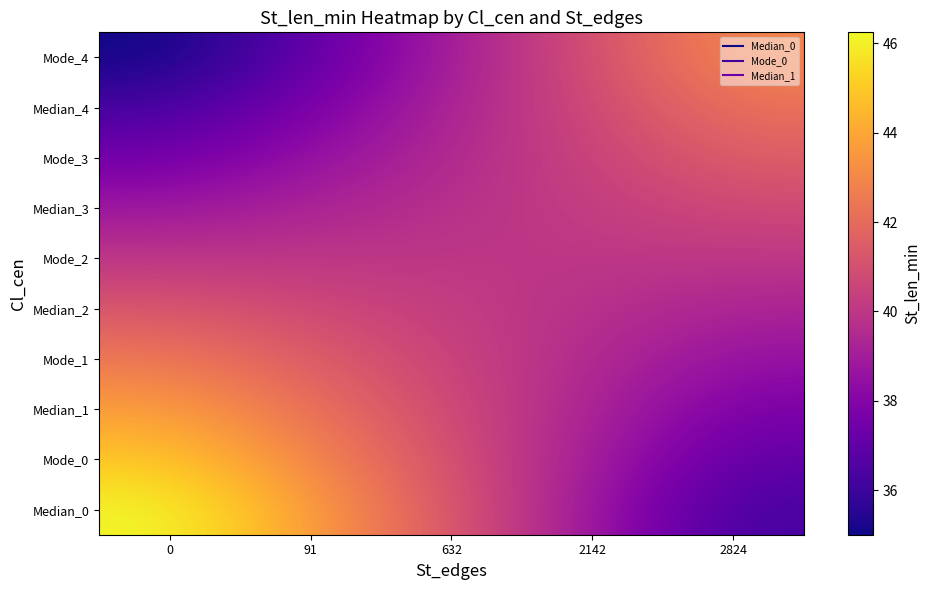

Which series changed the most between 632 and 2824?

Median_0